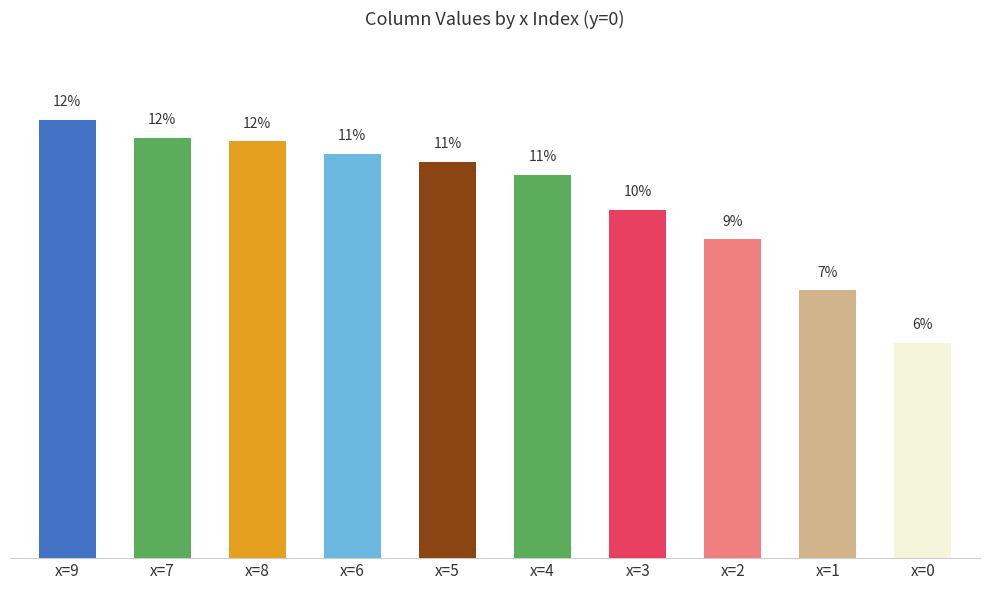

Are the bars horizontal?

No